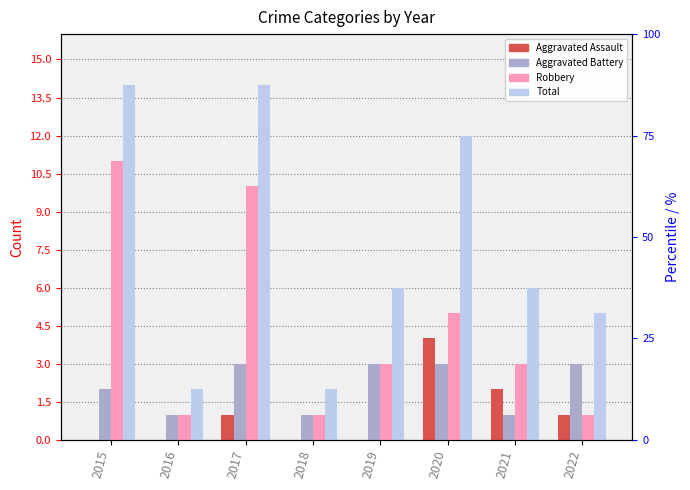

Which series has the largest range (max minus min)?

Total